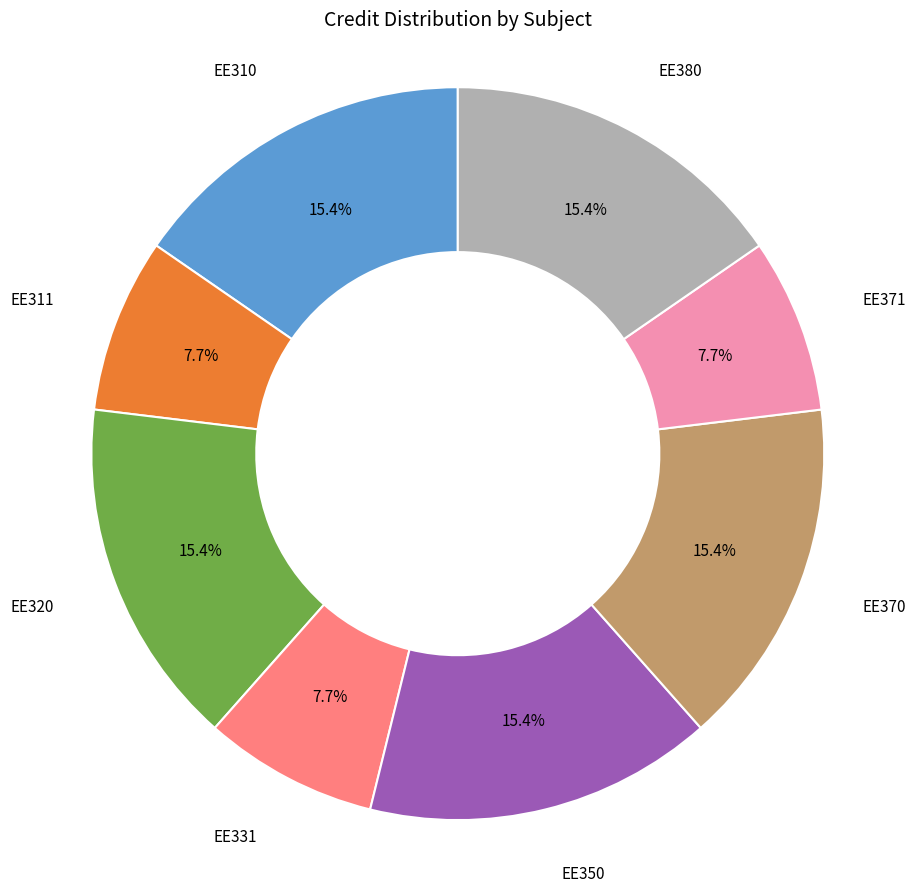

Which has a higher value, EE331 or EE320?

EE320